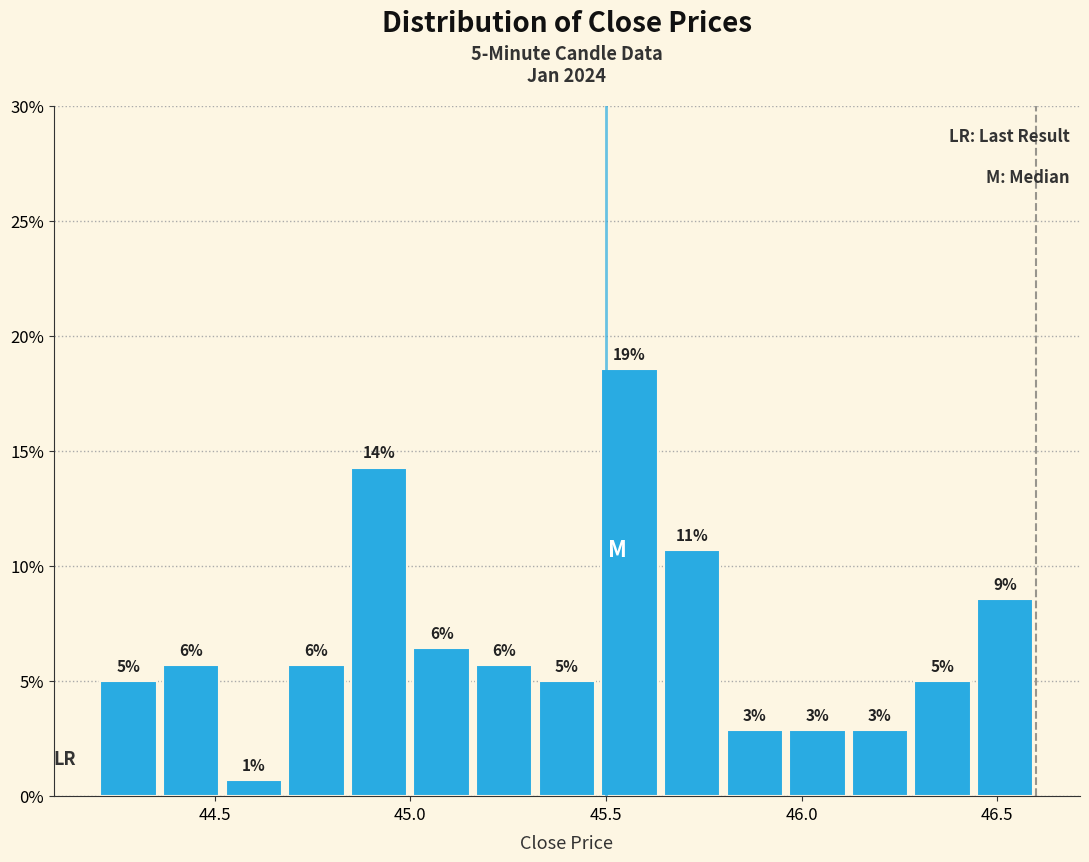

Around what value on the x-axis is the tallest bar? Give the approximate position of its centre, as read against the axis.

45.55